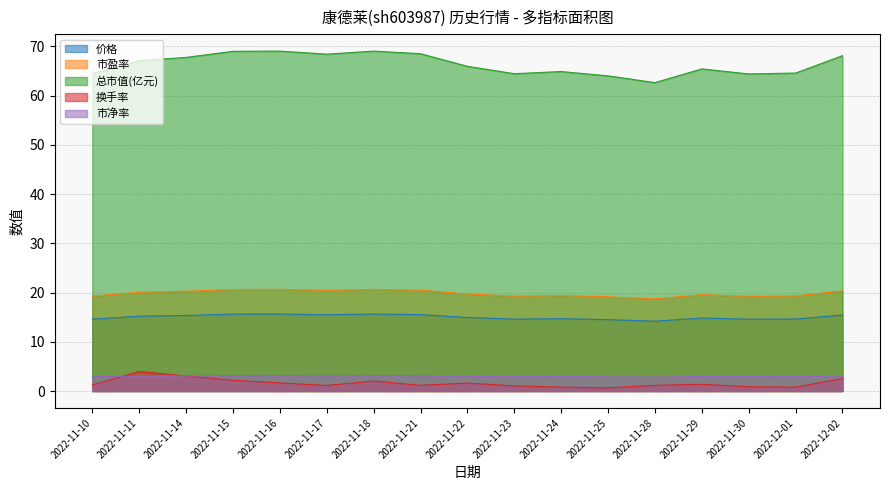

Which has a higher value, 2022-11-10 or 2022-11-17?

2022-11-17